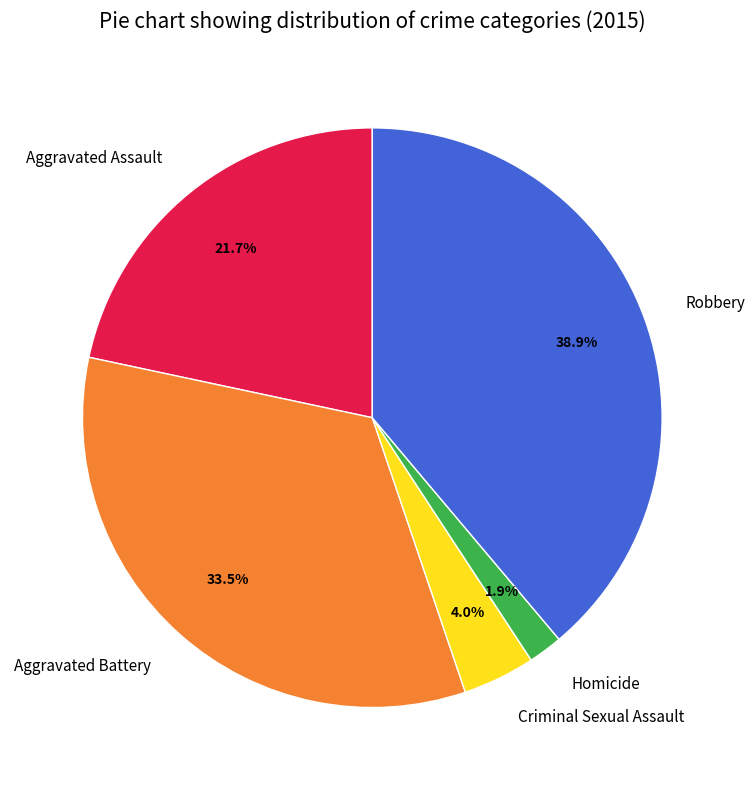

Combined, what portion of the pie is Homicide and Aggravated Assault?

23.6%